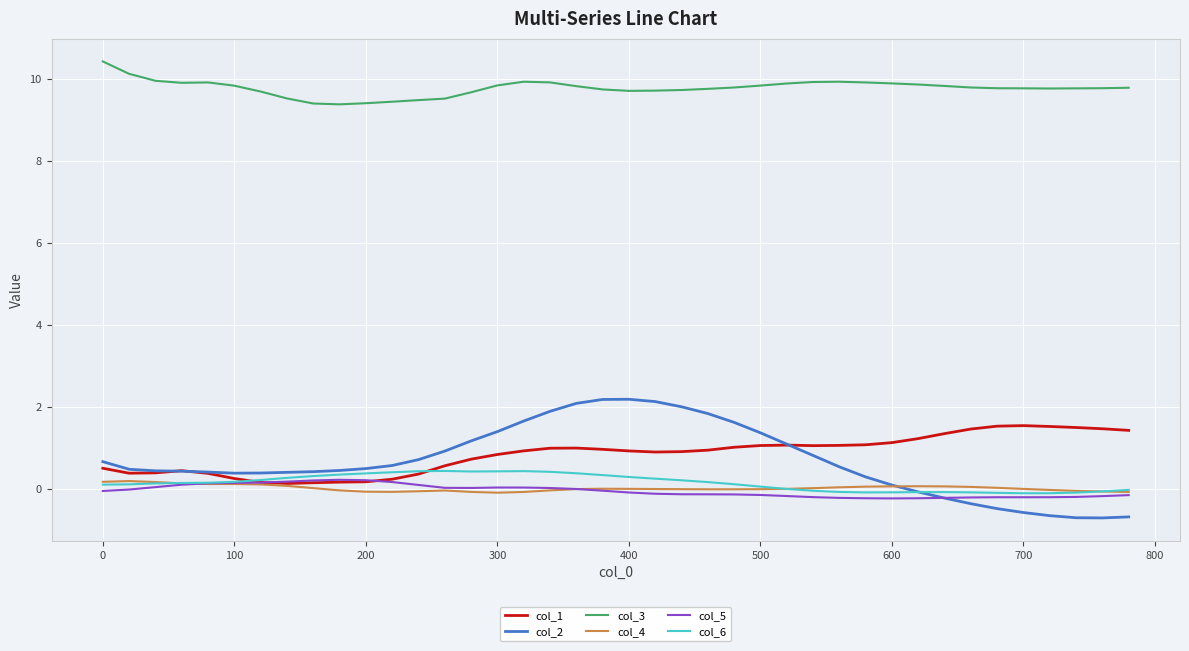

Which series has the largest total across all categories?

col_3